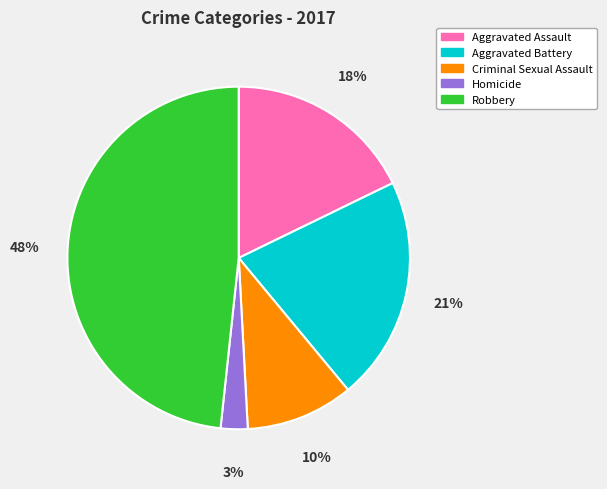

Which slice is the smallest?

Homicide